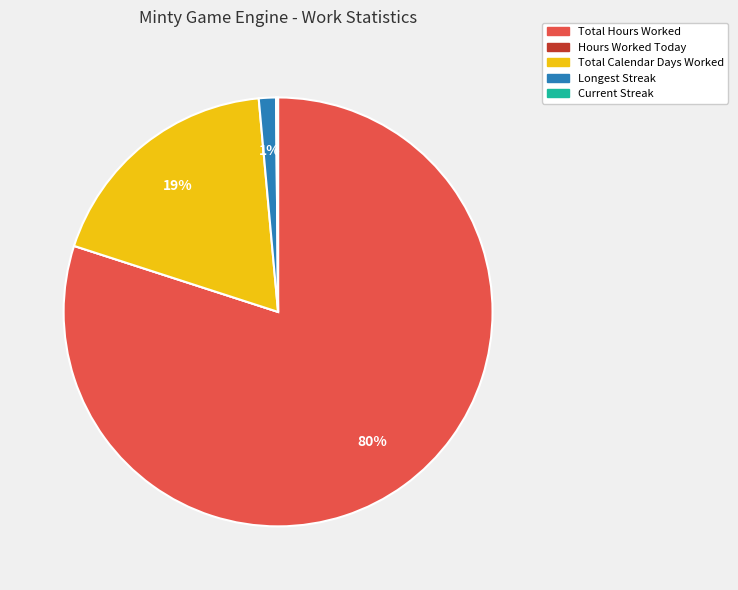

The Longest Streak slice represents 11% of the pie. True or false?

False